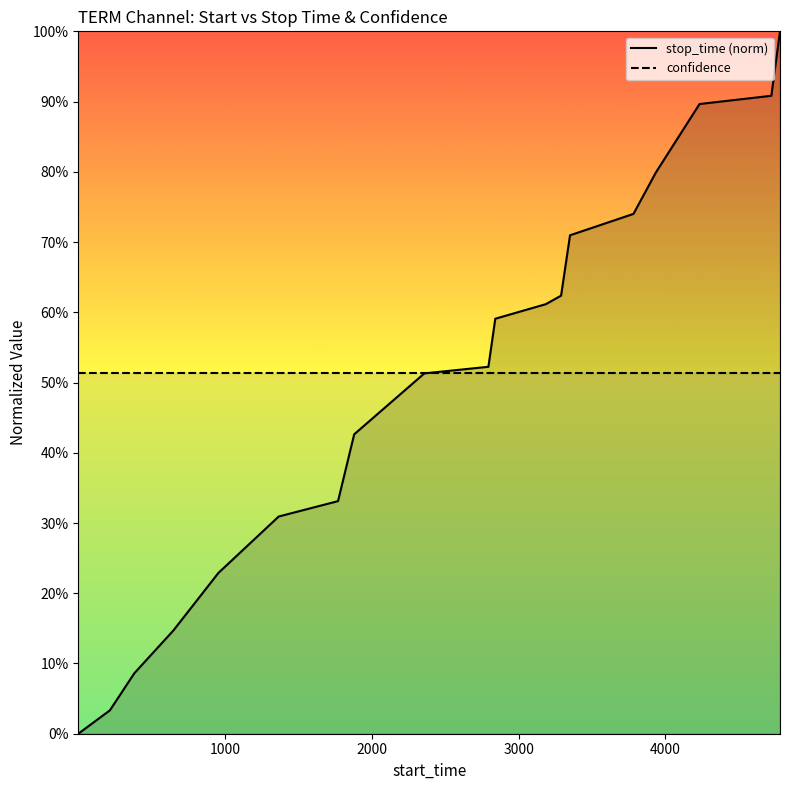

True or false: confidence has more than 1 interior local peaks.

False